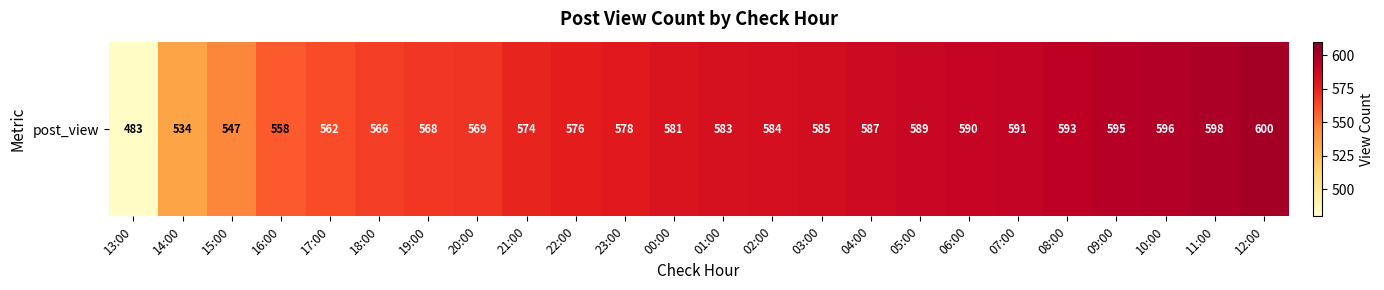

Between 11:00 and 05:00, which is larger?

11:00